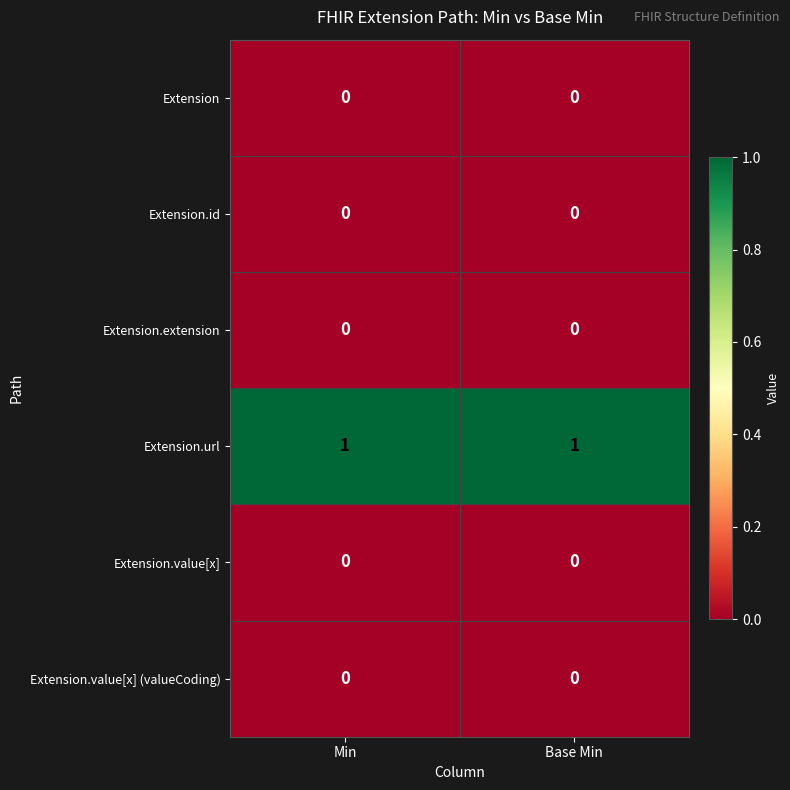

What is the difference between the highest and lowest values at Min?

1